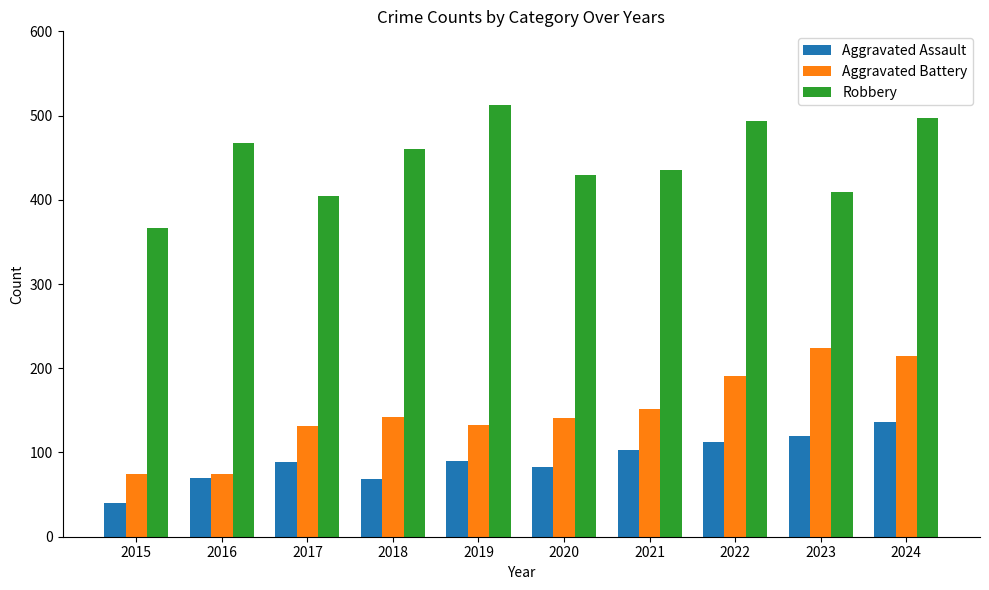

Does the chart contain stacked bars?

No